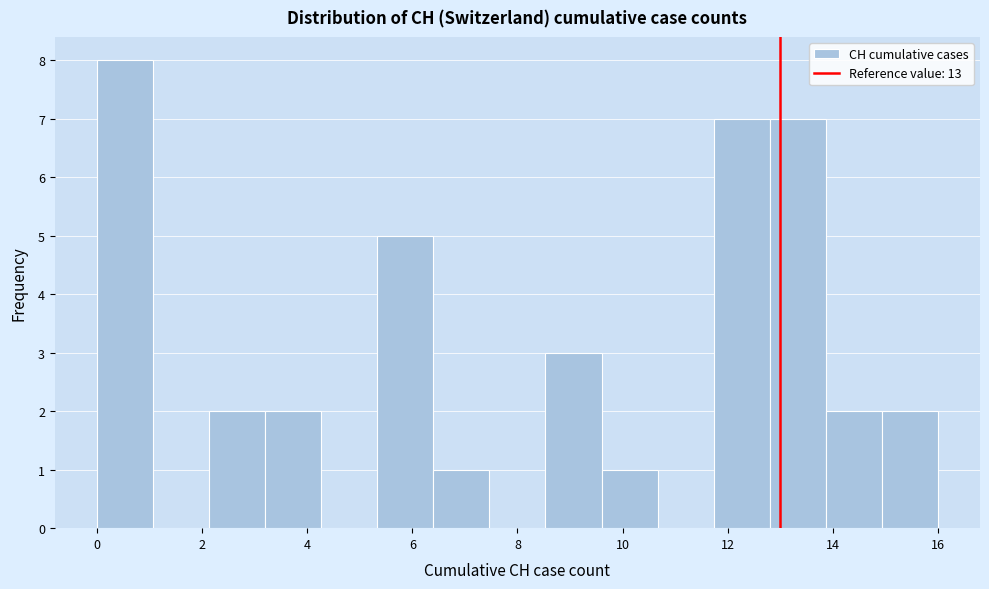

What is the height of the bar covering 6.4 to 7.4 on the x-axis? Neither the bar edges nor the heights are printed on the chart, so give them approximately, as read against the axes.

1